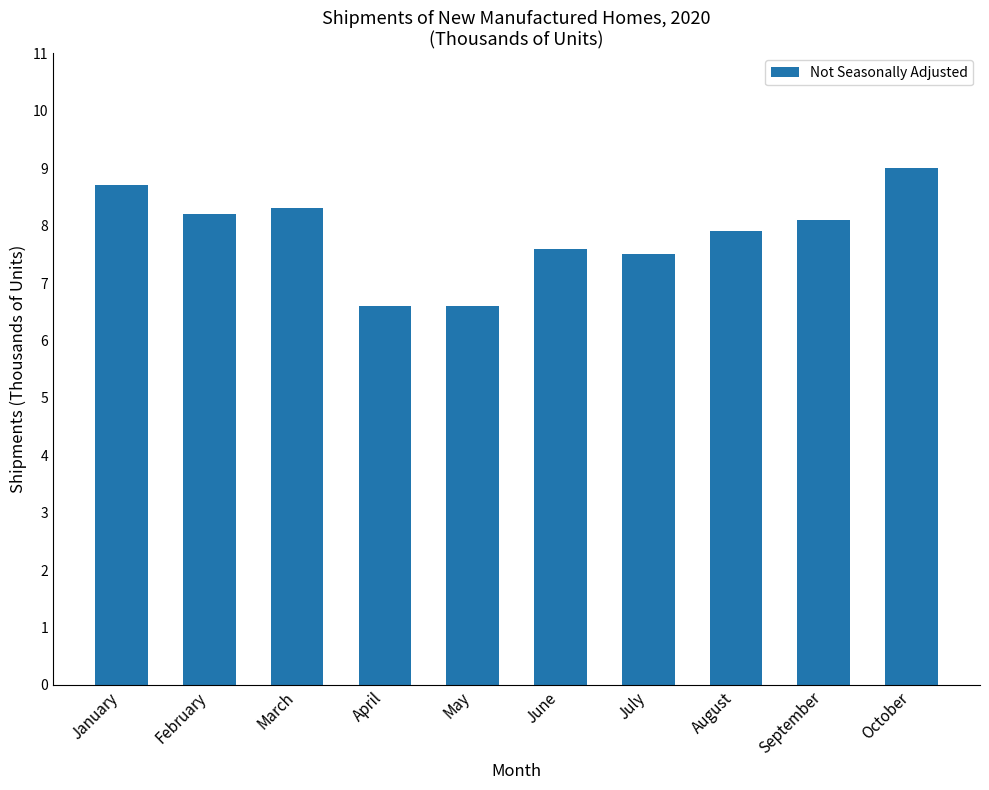

Reading right to left, what are all the values shown in this chart?

October=9.0	September=8.1	August=7.9	July=7.5	June=7.6	May=6.6	April=6.6	March=8.3	February=8.2	January=8.7